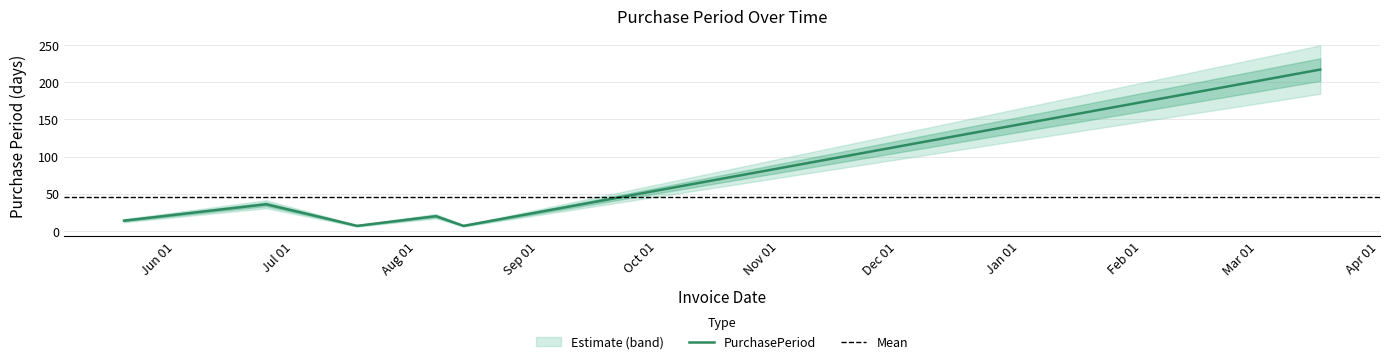

Reading left to right, what are all the values shown in this chart?

2015-05-19=14	2015-06-24=36	2015-07-10=16	2015-07-17=7	2015-08-06=20	2015-08-13=7	2016-03-17=217